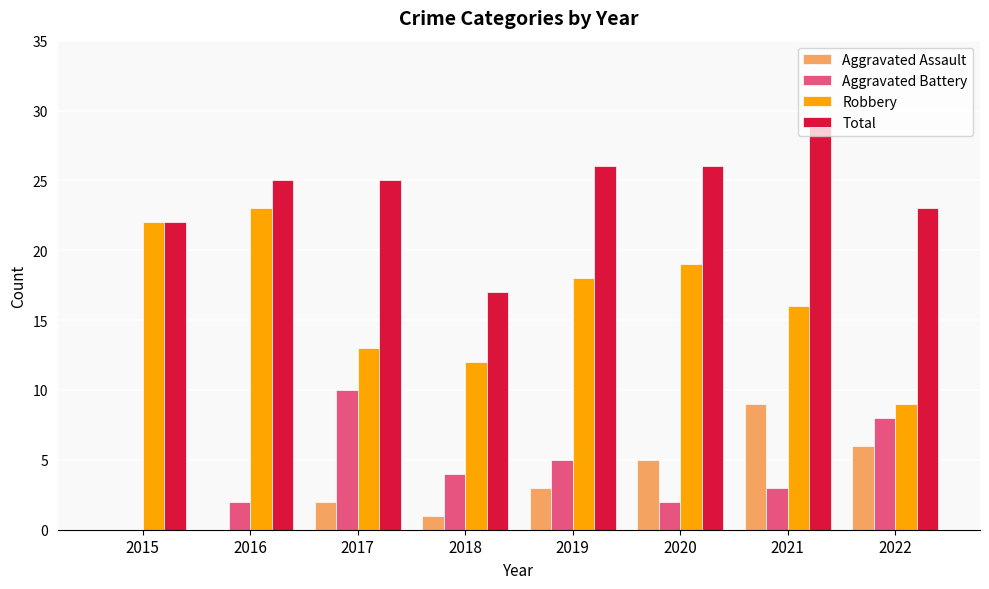

At which label does Total reach its peak?

2021